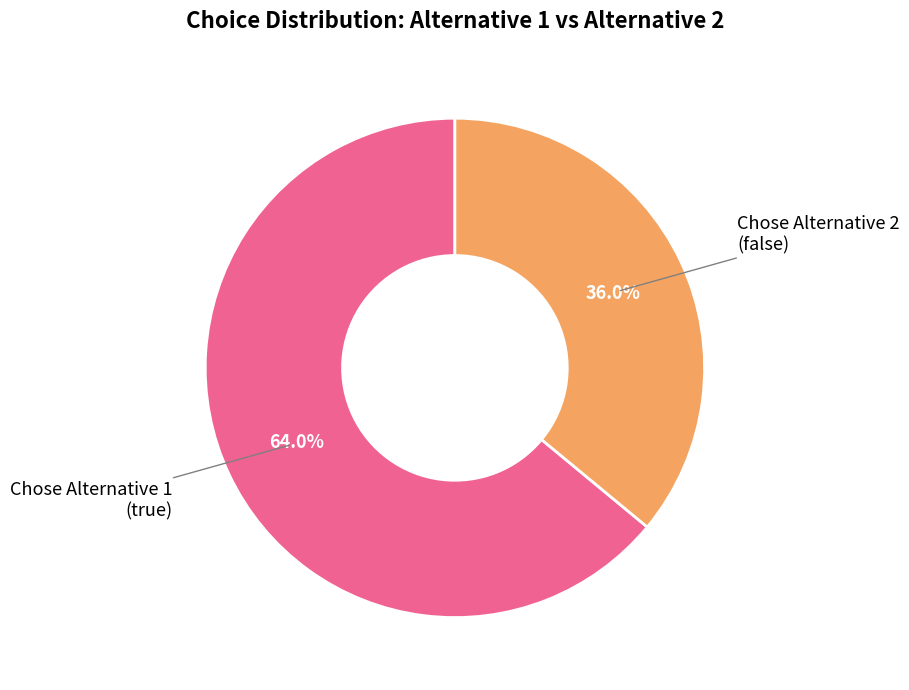

Is there a majority slice in this chart?

Yes